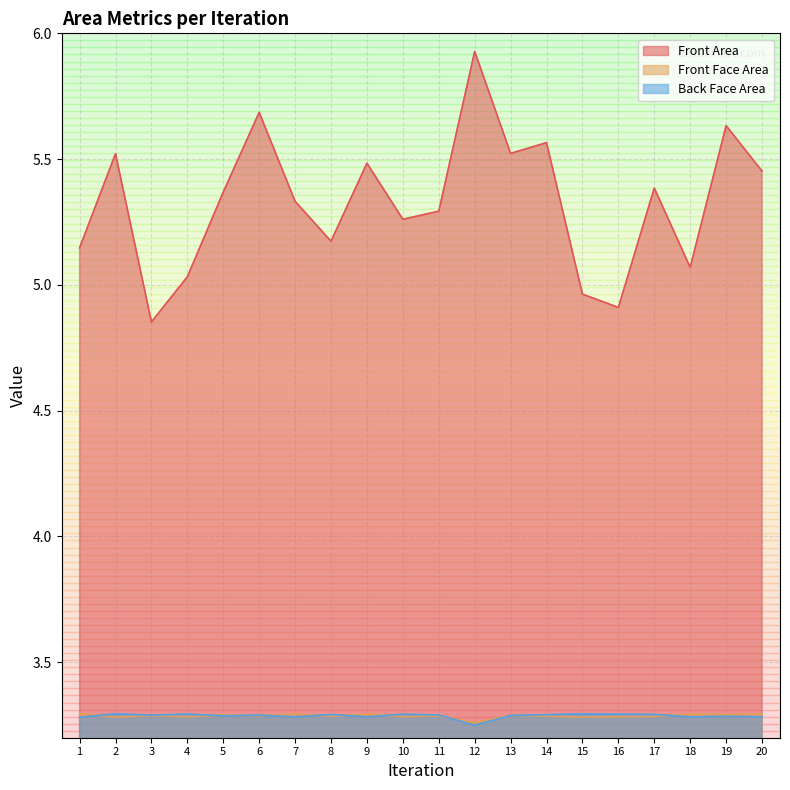

The Front Area series shows 8.5 at 4. True or false?

False